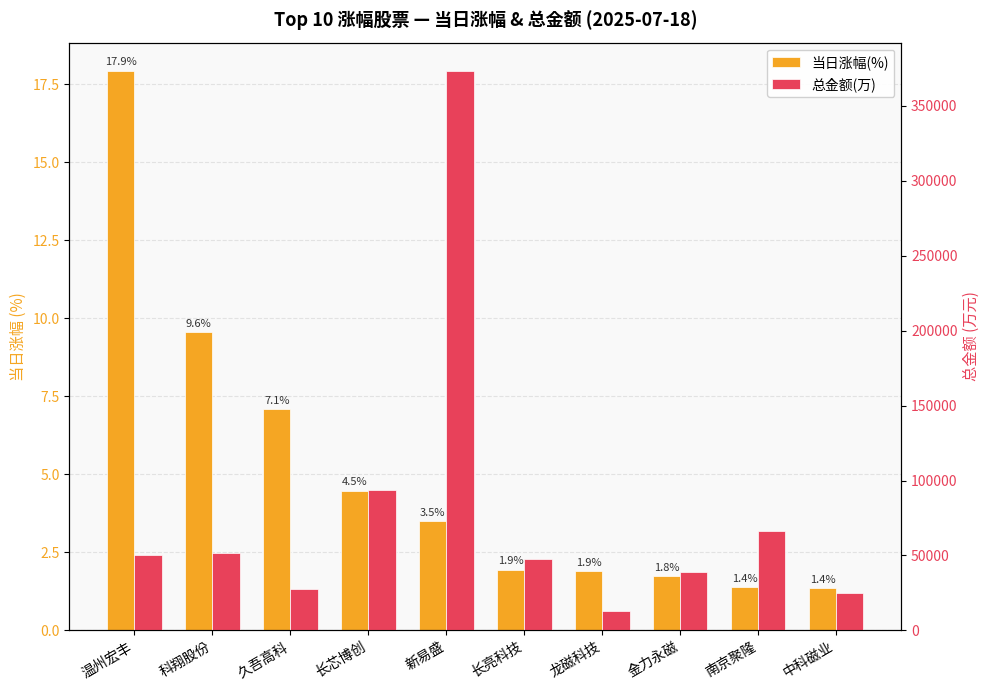

Is it true that 当日涨幅(%) equals 4.6 at 久吾高科?

False